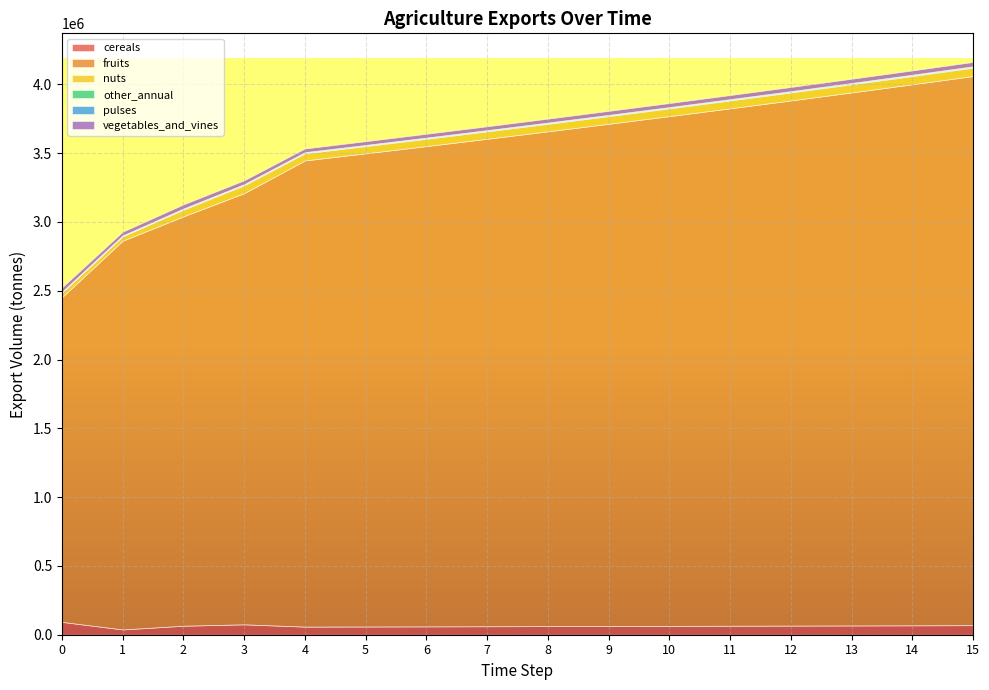

Which label corresponds to the largest value in the chart?

15